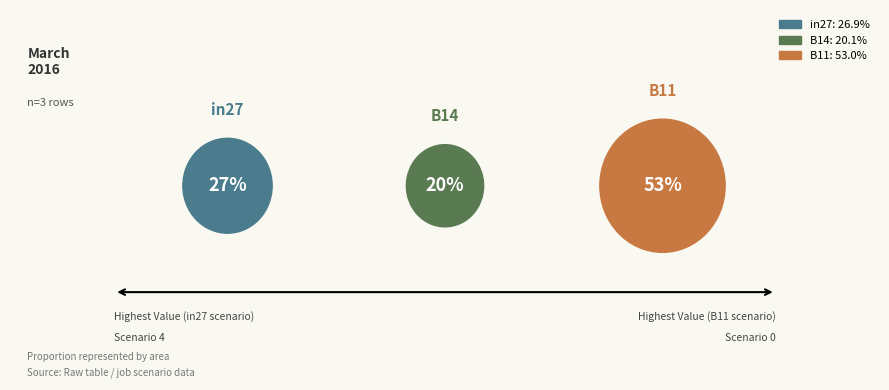

Is it true that B14 is 27% of the pie?

False